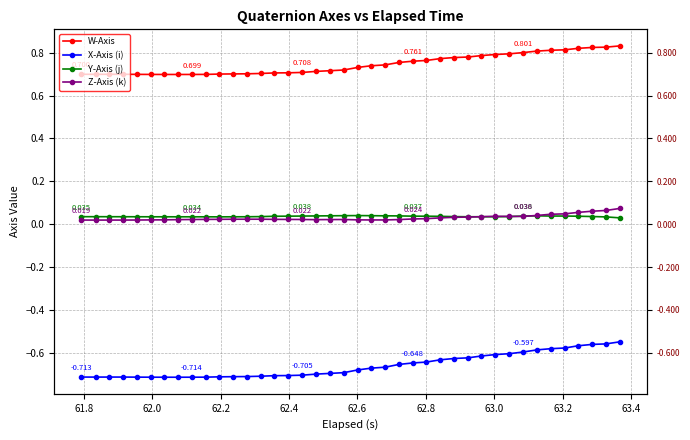

At which category does X-Axis (i) reach its first local valley?

61.8